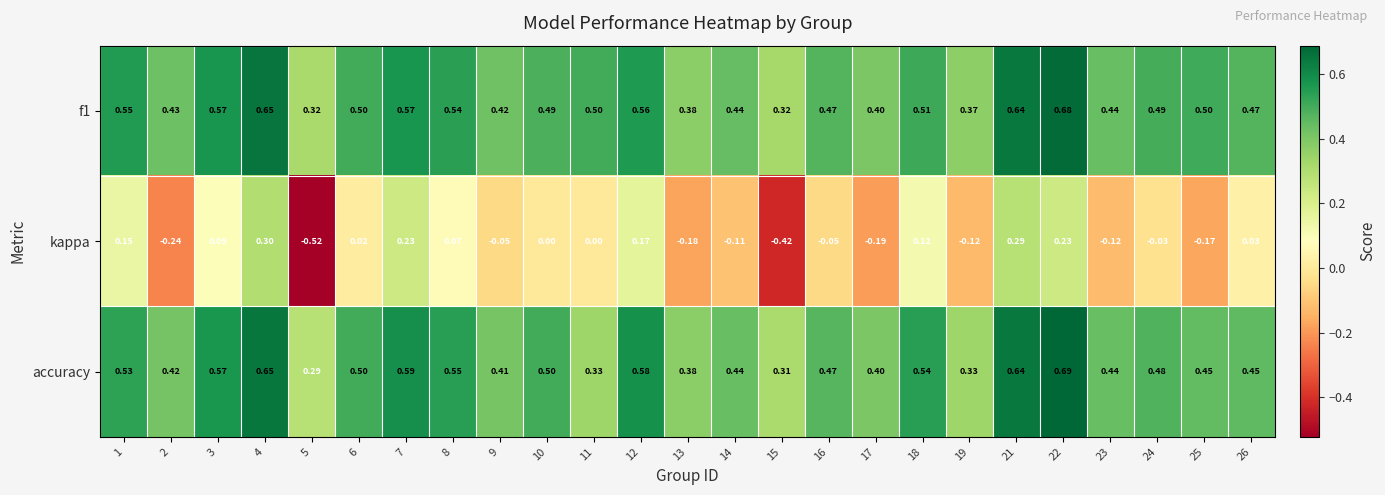

Is the value of f1 at 22 greater than the value of accuracy at 24?

Yes